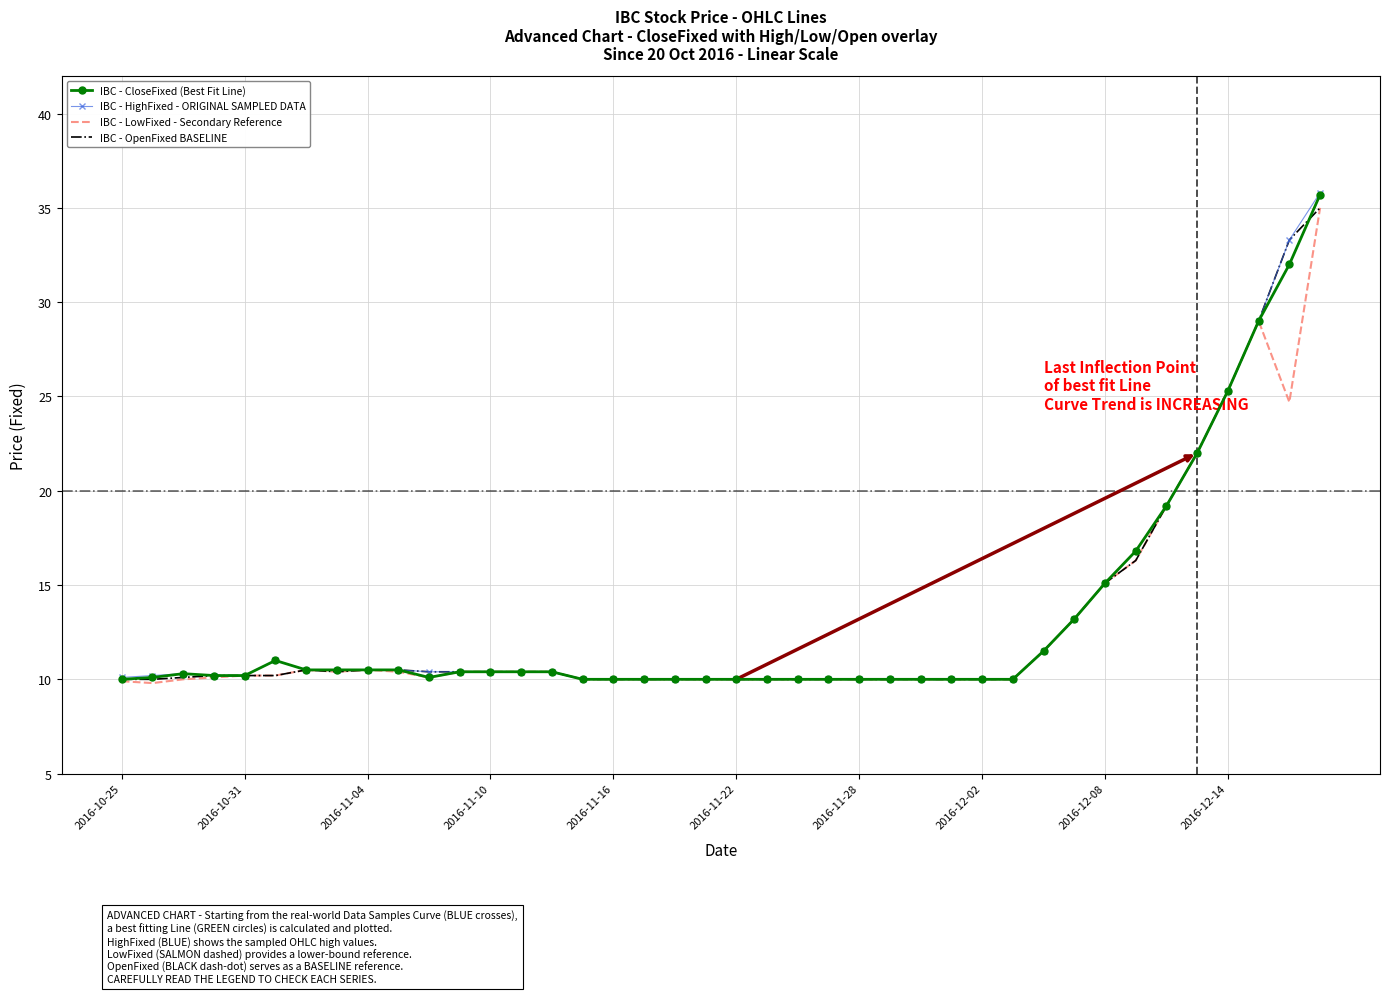

What is the maximum value for IBC - OpenFixed BASELINE?

35.0